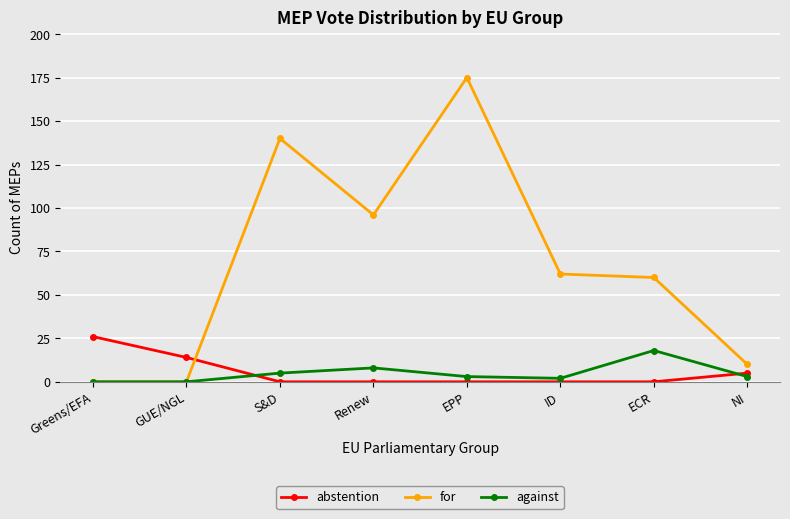

How many lines are shown in the chart?

3